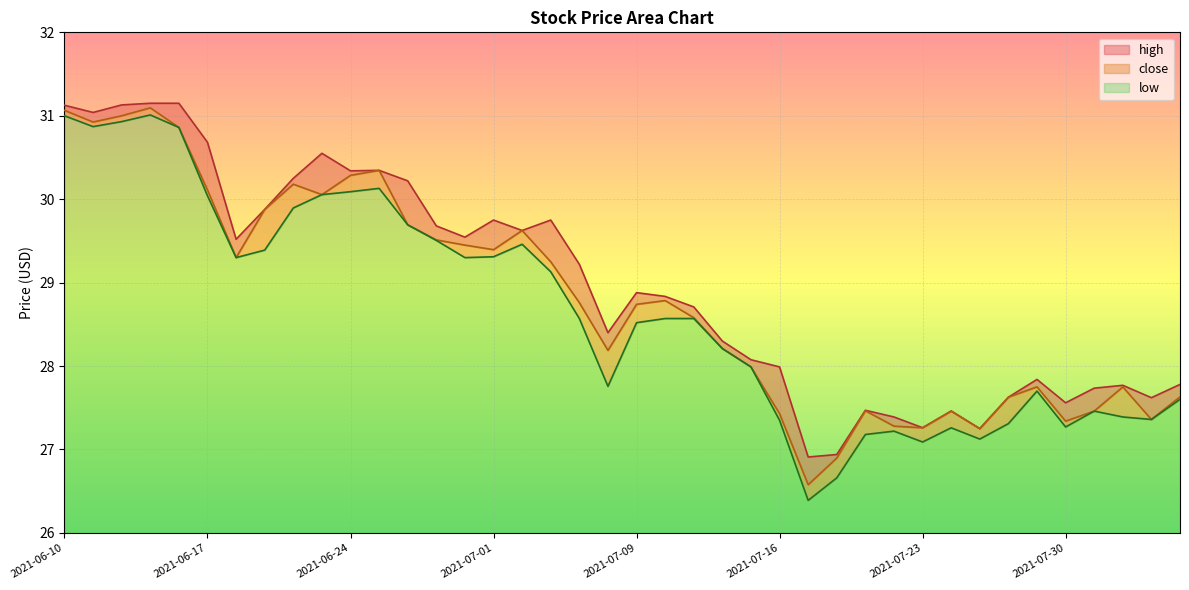

How many data points does each series have?

40